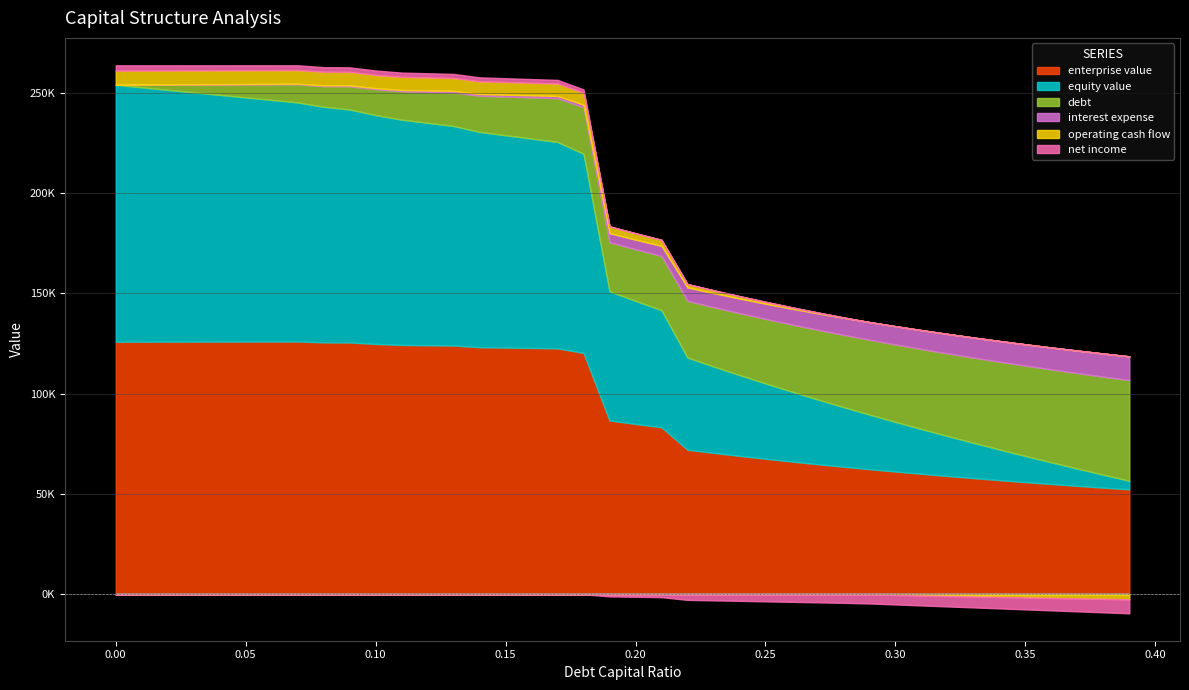

Is it true that equity_value equals 8949.5 at 0.29?

False